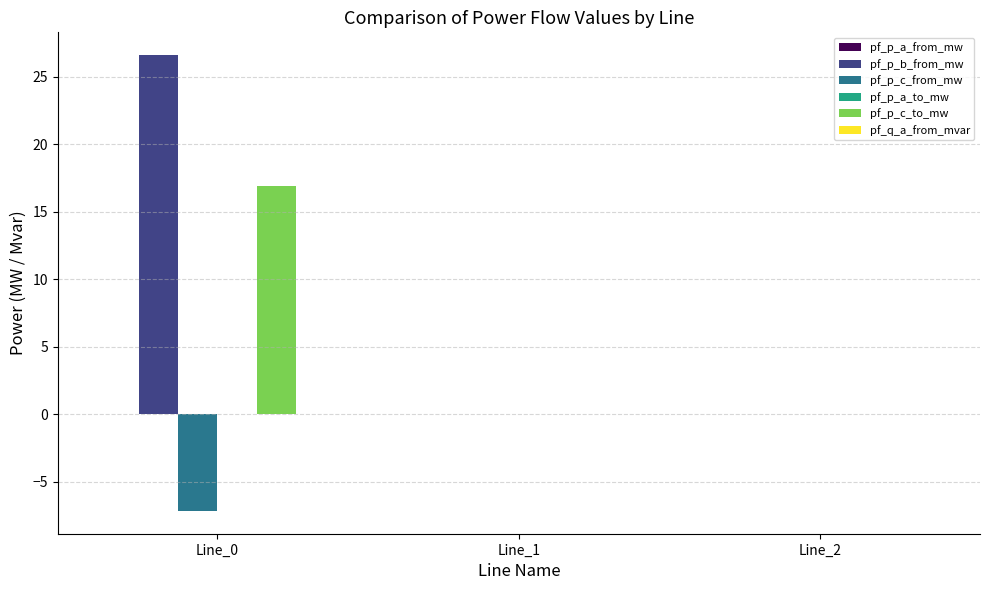

Which series changed the most between Line_0 and Line_2?

pf_p_b_from_mw